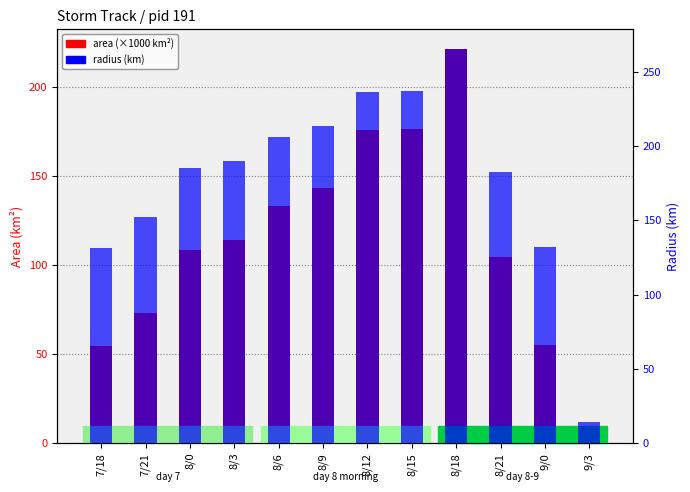

What is the sum of the area (×1000 km²) values at 8/21 and 7/18?

158.8